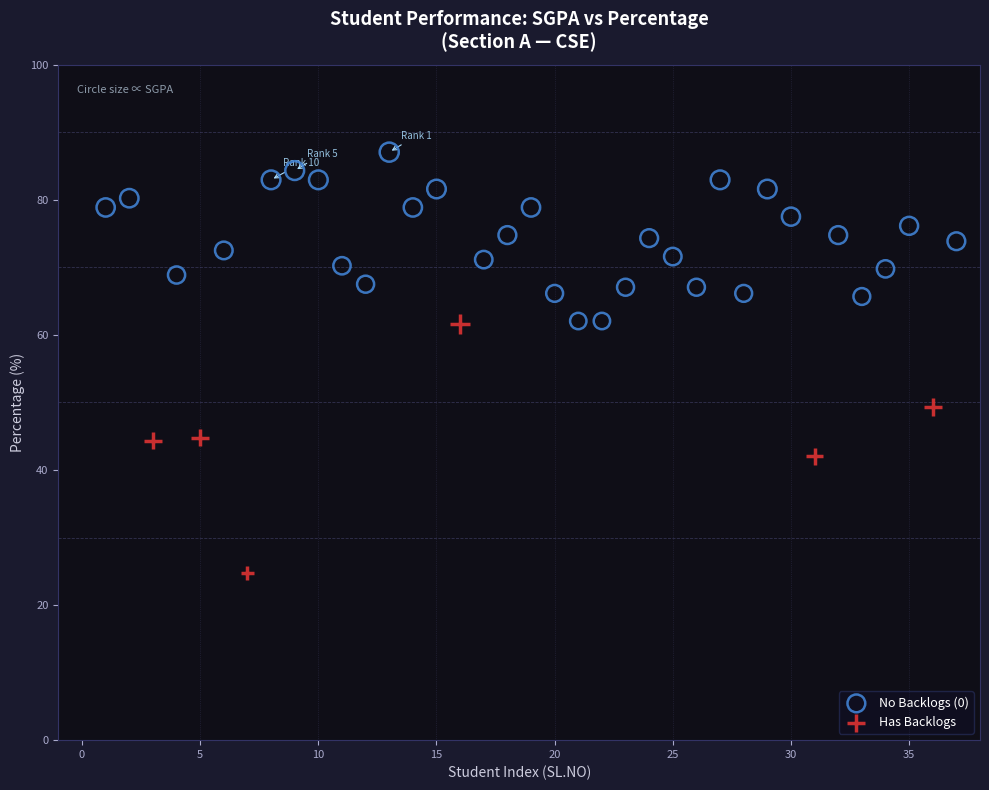

Which series reaches the maximum Y coordinate?

No Backlogs (0)